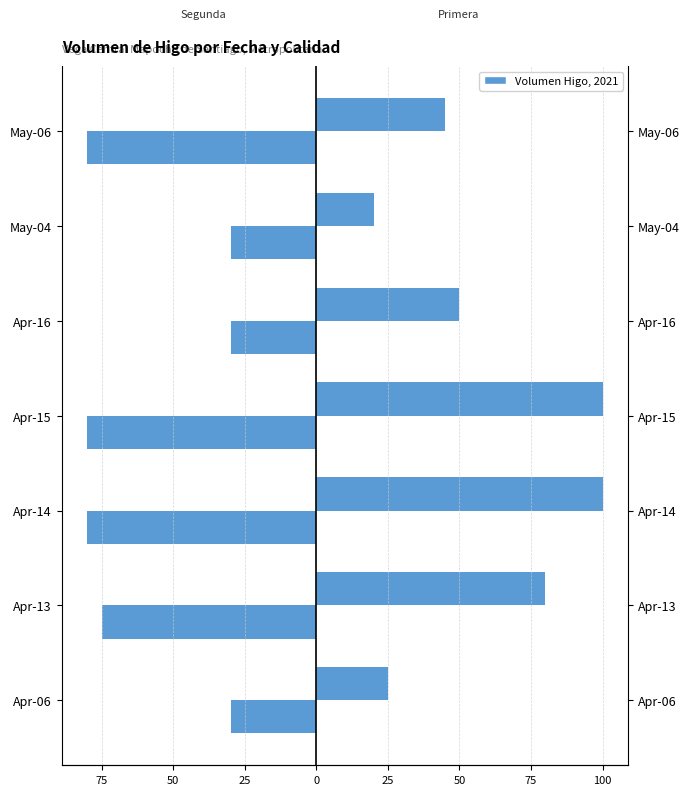

How many data points in Segunda are above -75?

3